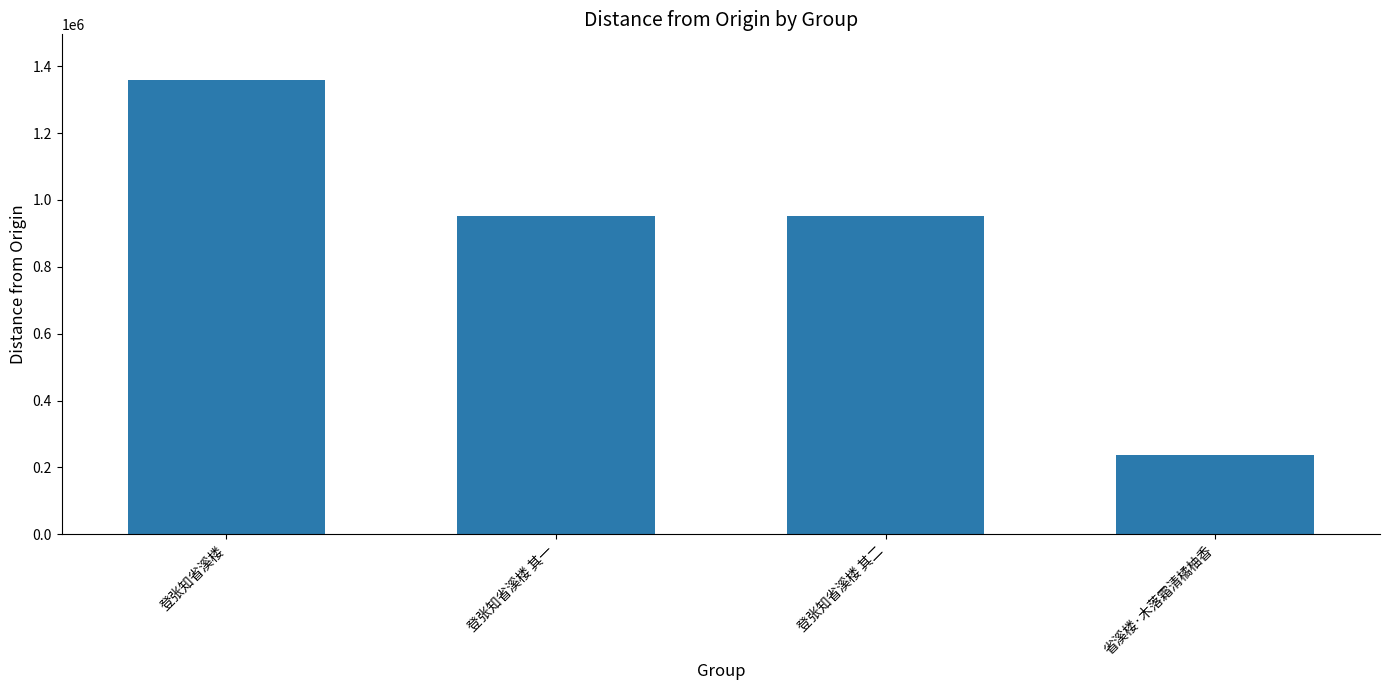

Count the number of data series in this chart.

1